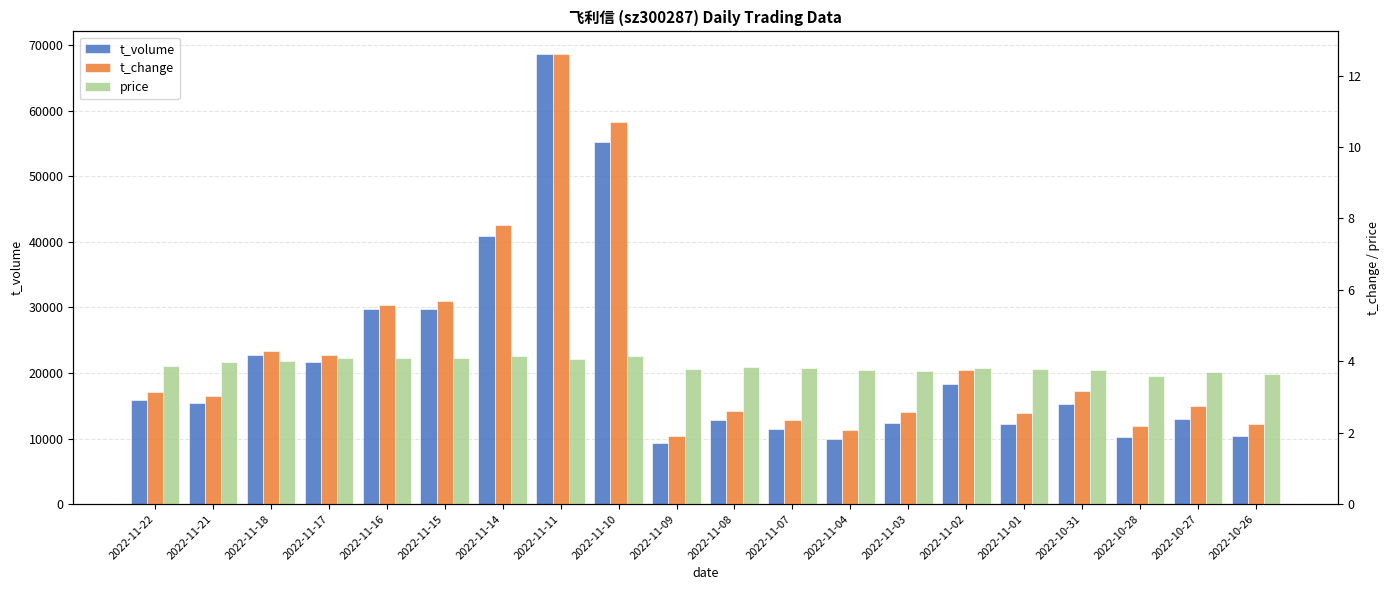

Which category has the highest value across all series?

2022-11-11